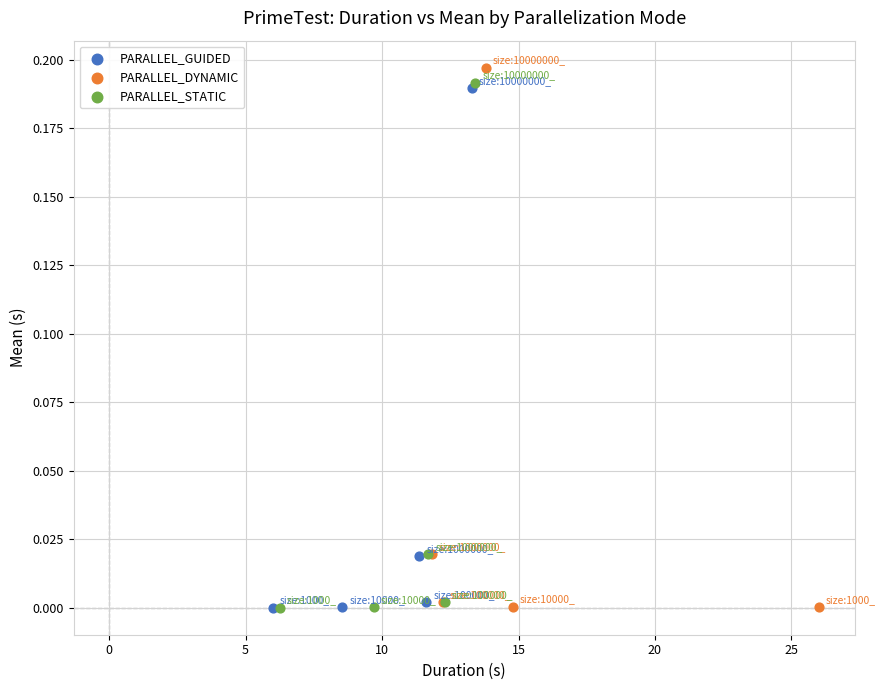

Which series has the widest spread of Y values?

PARALLEL_DYNAMIC